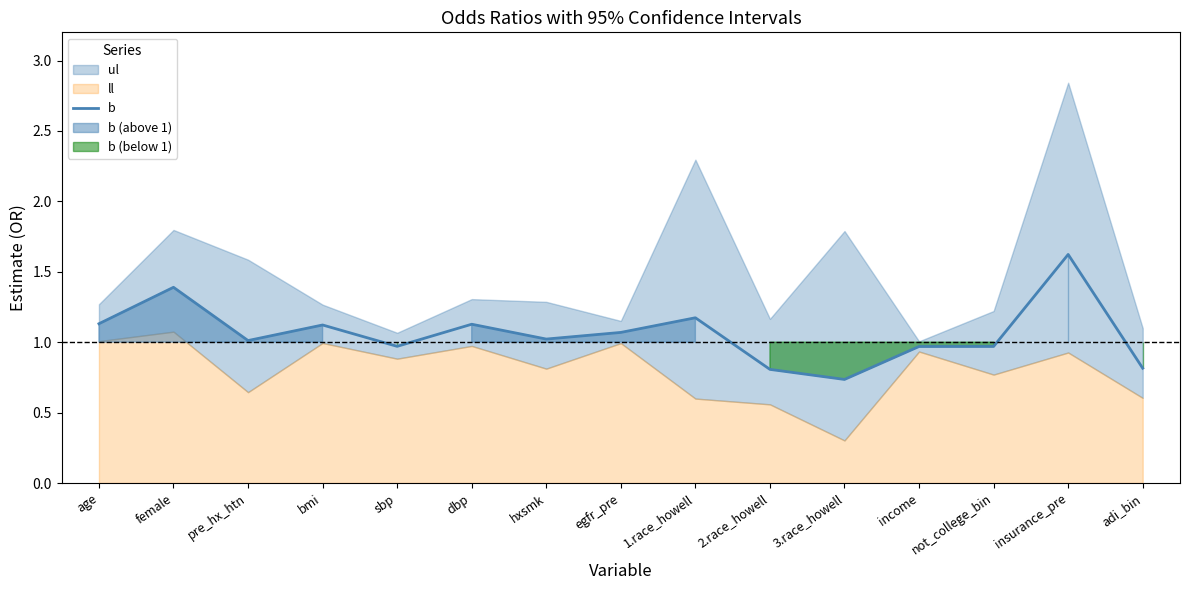

How many lines are shown in the chart?

1